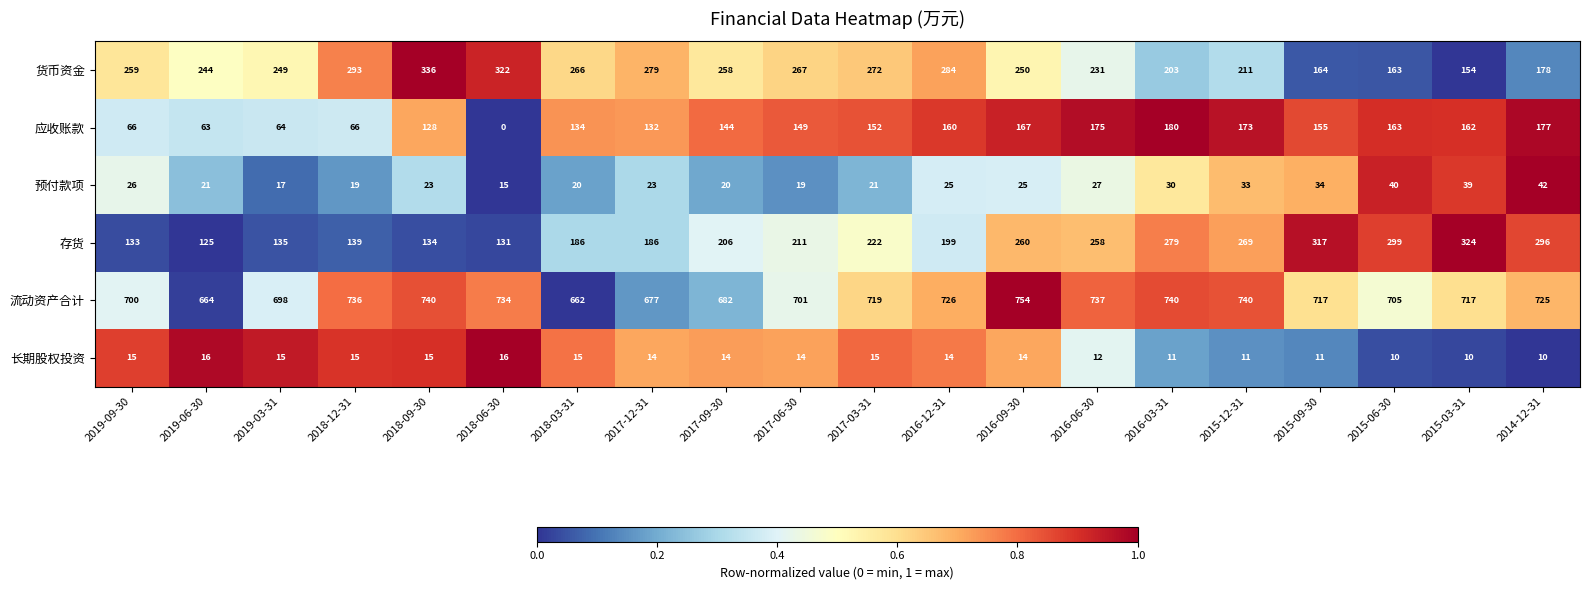

Between 2019-09-30 and 2018-03-31, which series saw the biggest shift?

应收账款